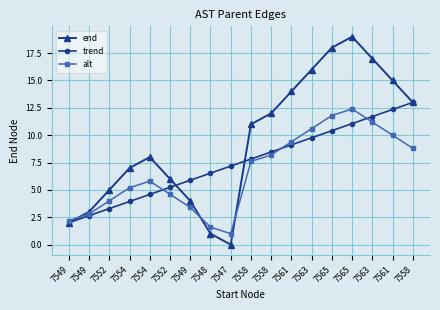

Rank the categories by trend value from lowest to highest.

7549, 7549, 7552, 7554, 7554, 7552, 7549, 7548, 7547, 7558, 7558, 7561, 7563, 7565, 7565, 7563, 7561, 7558